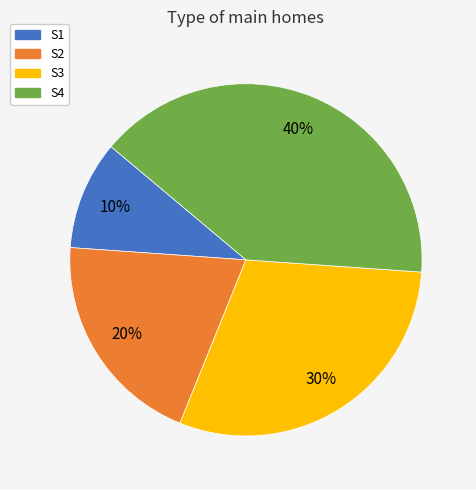

To the nearest percent, what percentage of the pie is S1?

10%